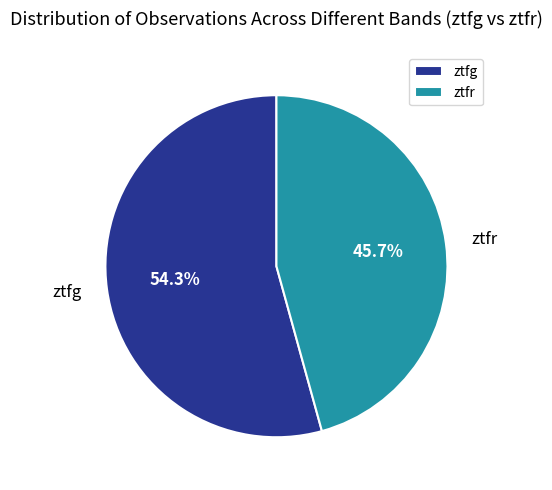

To the nearest percent, what is the average slice percentage?

50%